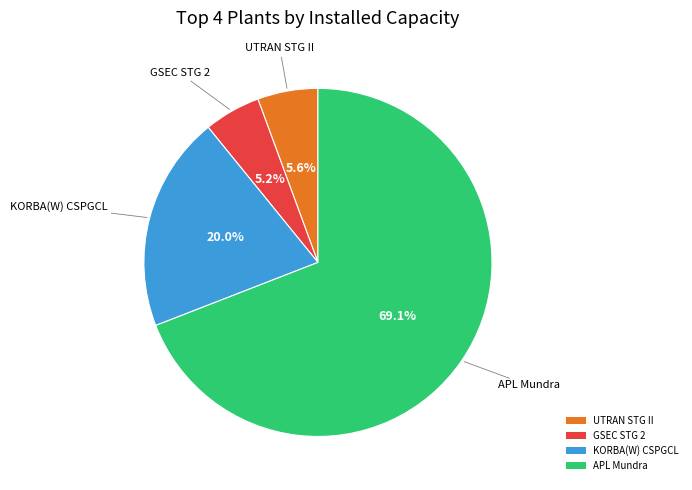

The GSEC STG 2 slice represents 20% of the pie. True or false?

False